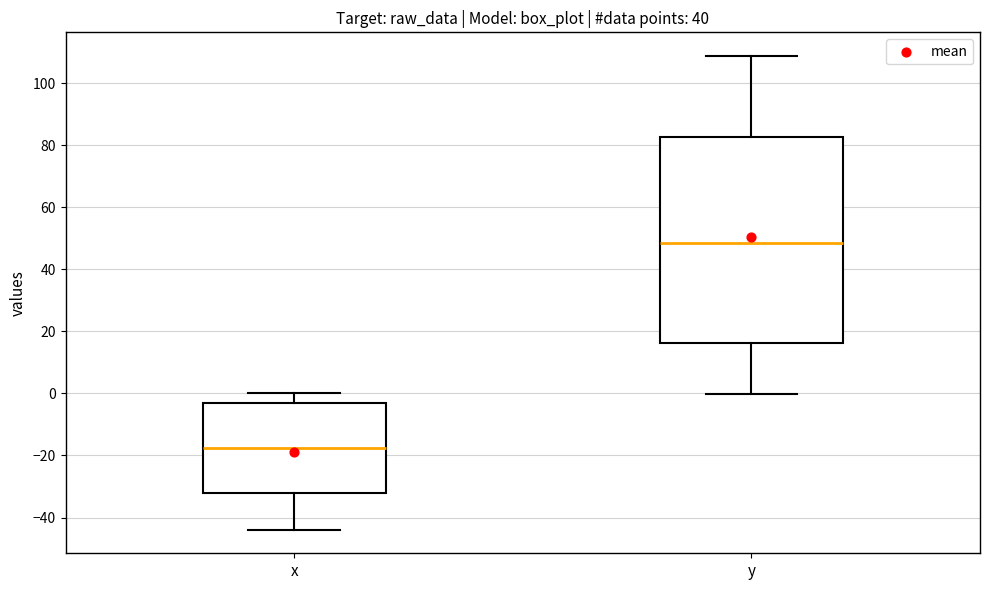

Reading left to right, read every box against the y-axis: the position of its median line, the range the box covers, and the ends of its whiskers. The values are not printed on the chart, so give them approximately, as read against the axis.

x: median -18, box -32 to -4, whiskers -44 to 0
y: median 48, box 16 to 82, whiskers 0 to 108